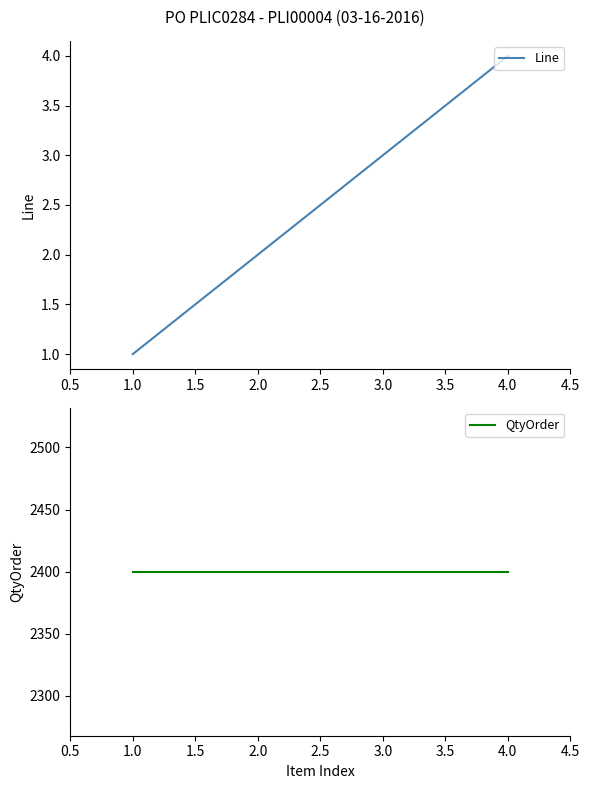

What is the lowest value of the QtyOrder series?

2400